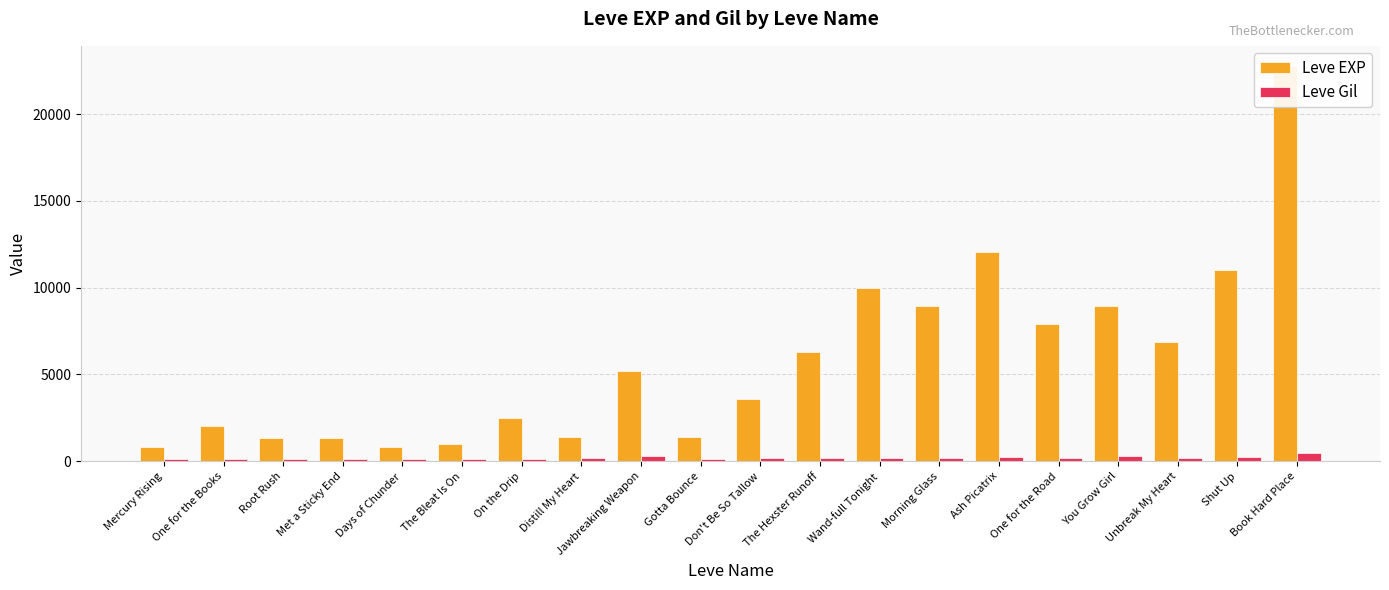

Which has a higher value, Mercury Rising or Met a Sticky End?

Met a Sticky End